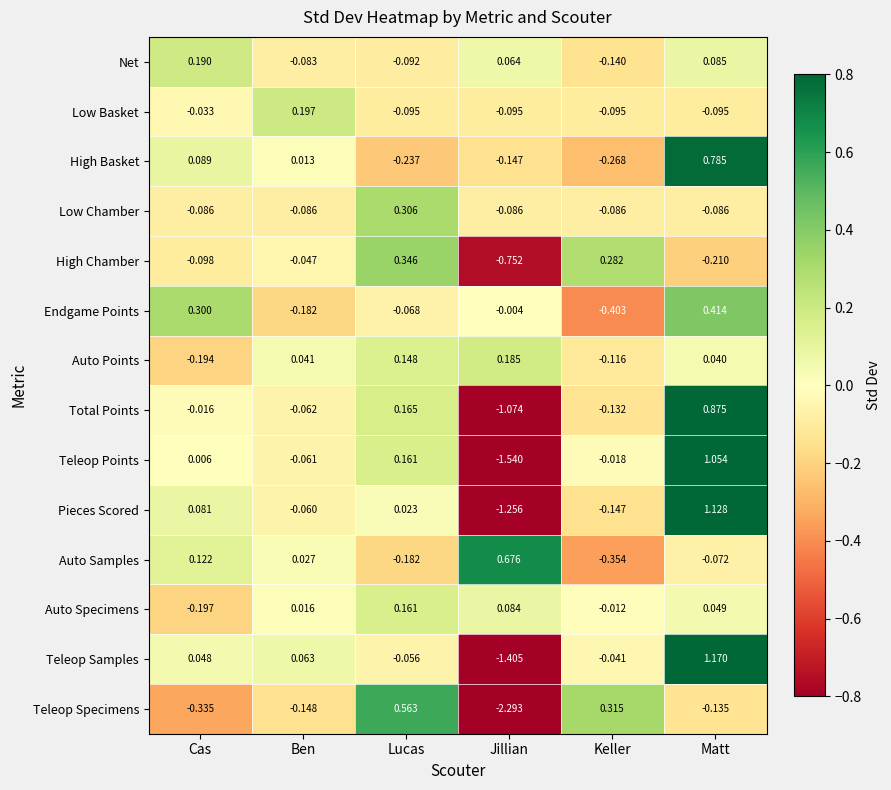

Where is Net nearest to the value 0?

Jillian